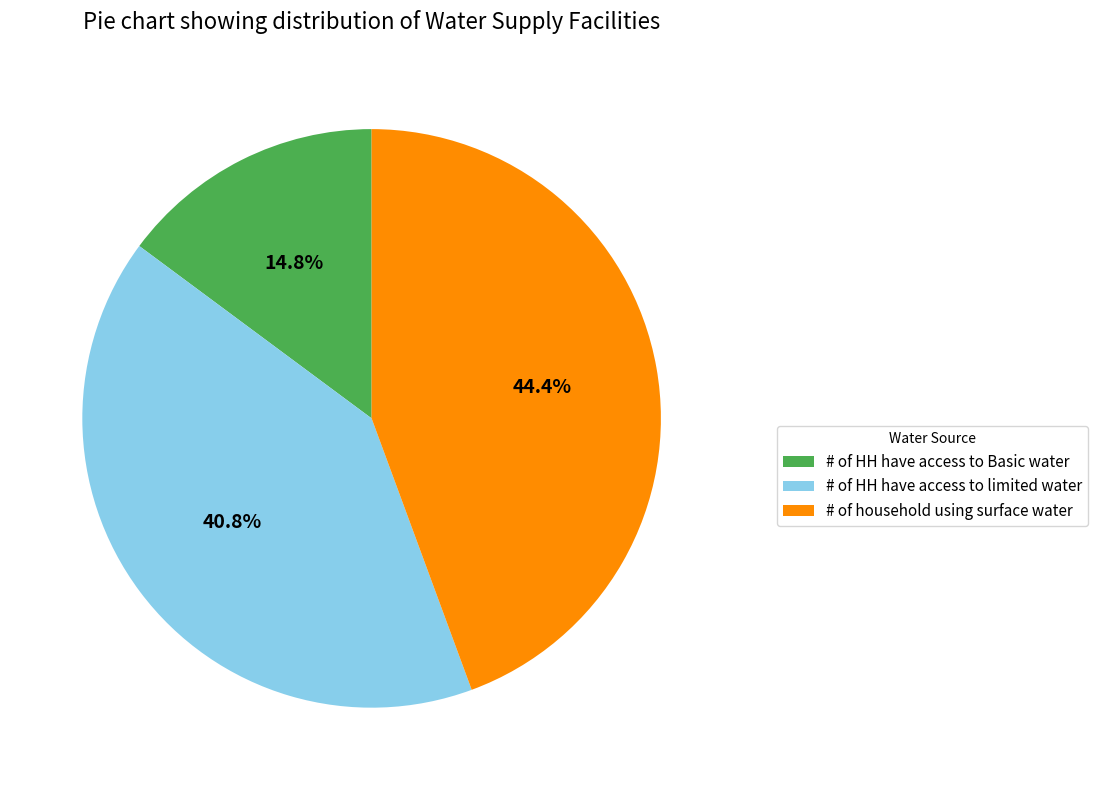

How many segments does this pie chart have?

3